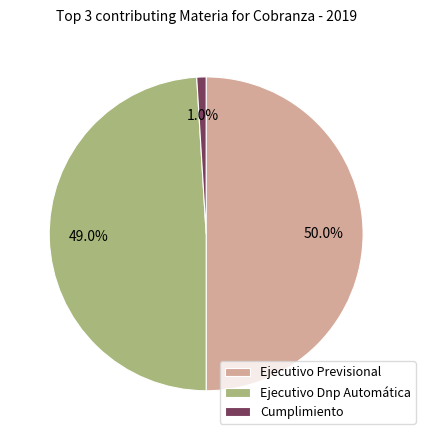

Is it true that Ejecutivo Dnp Automática is 49% of the pie?

True